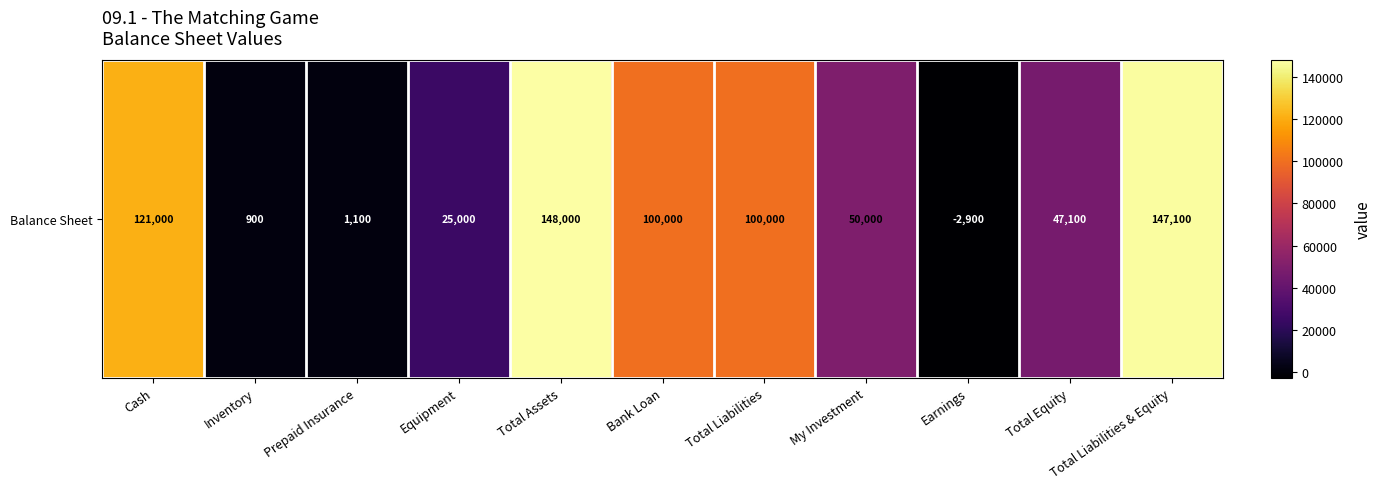

How many positive values are there?

10